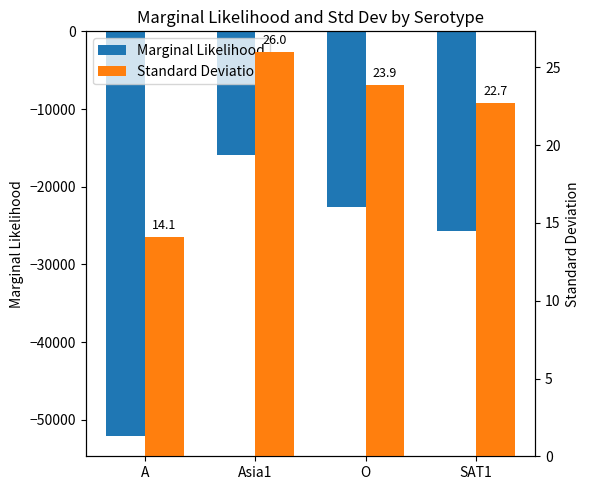

Is the value of Standard Deviation at SAT1 greater than the value of Marginal Likelihood at O?

Yes